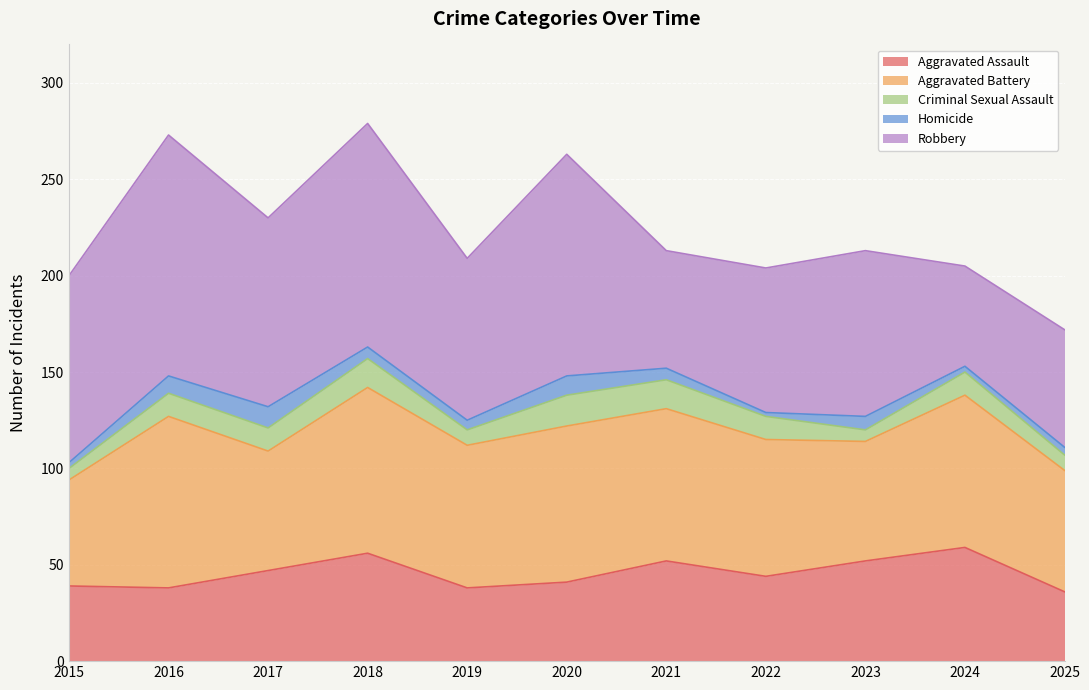

How many lines are shown in the chart?

5